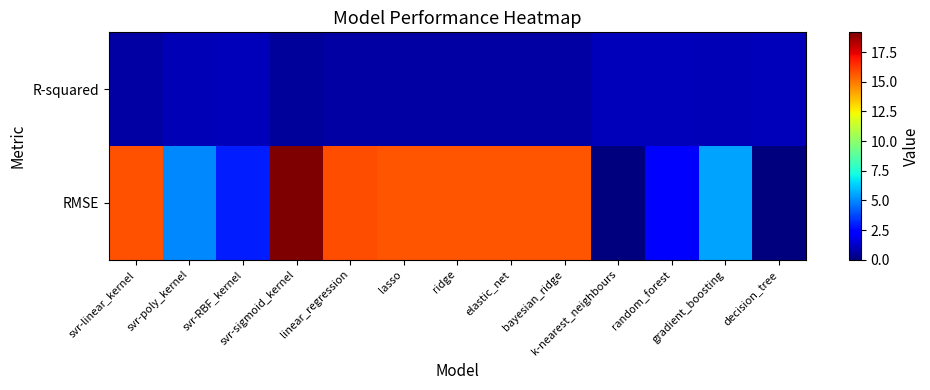

Which series has the widest spread of values?

RMSE